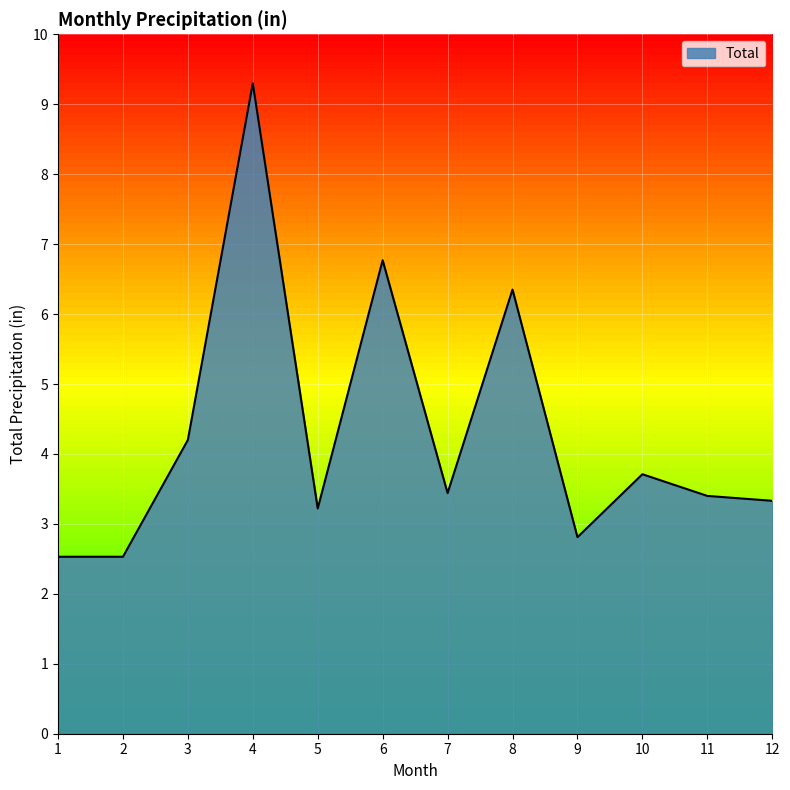

What value does the data have at 1?

2.5